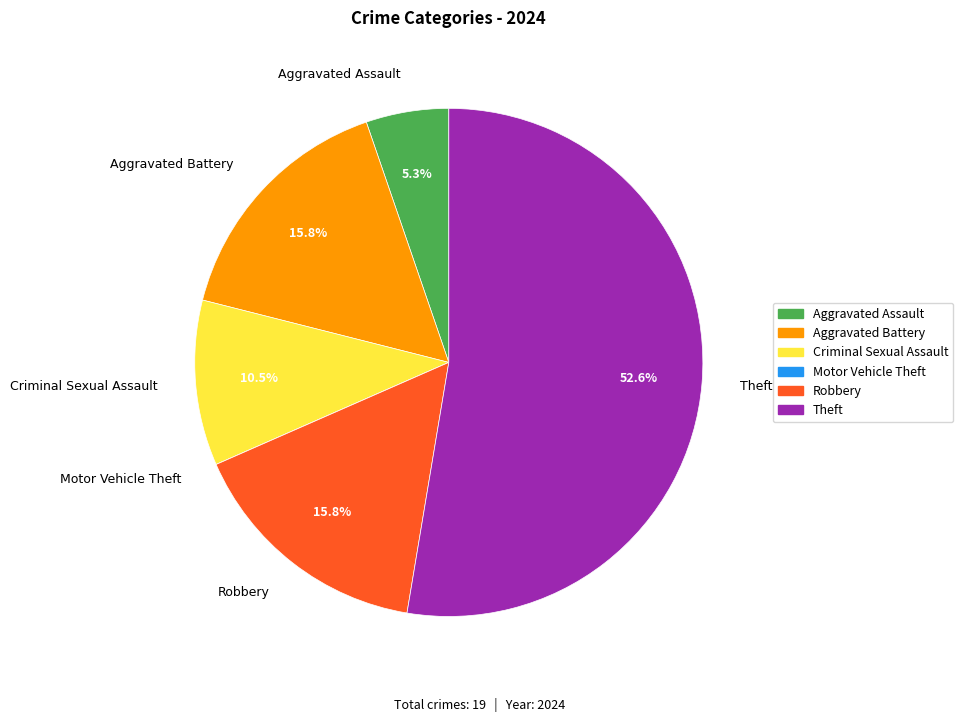

Between Robbery and Criminal Sexual Assault, which is larger?

Robbery